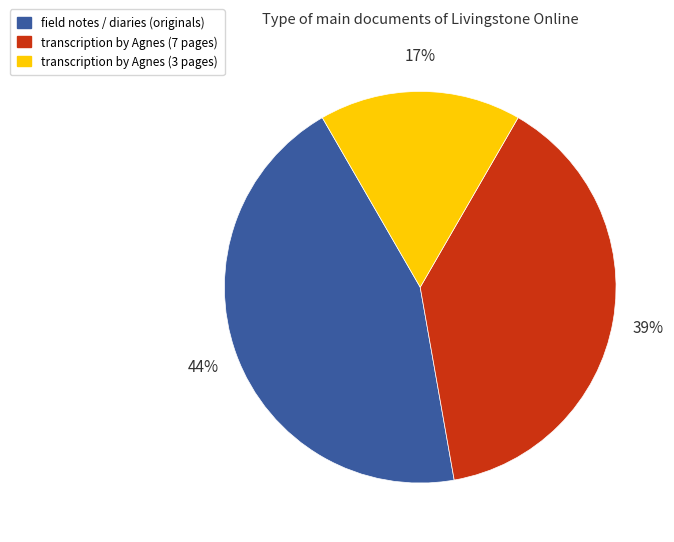

To the nearest percent, what is the average slice percentage?

33%